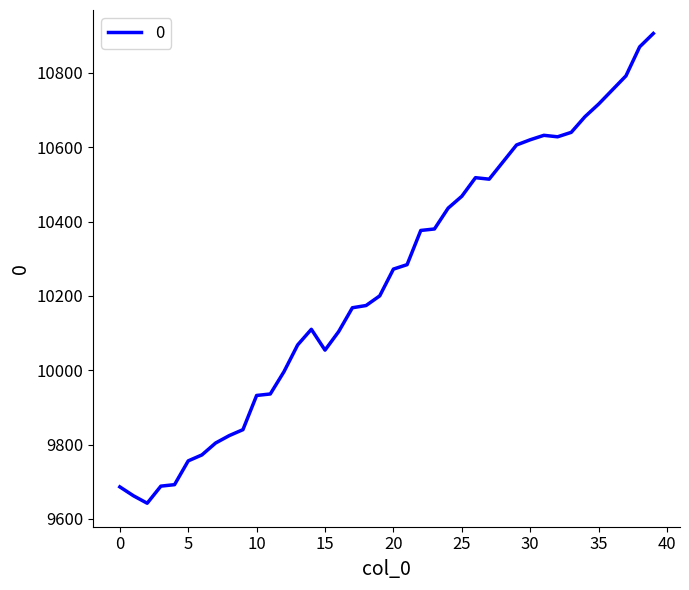

What is the smallest value displayed?

9642